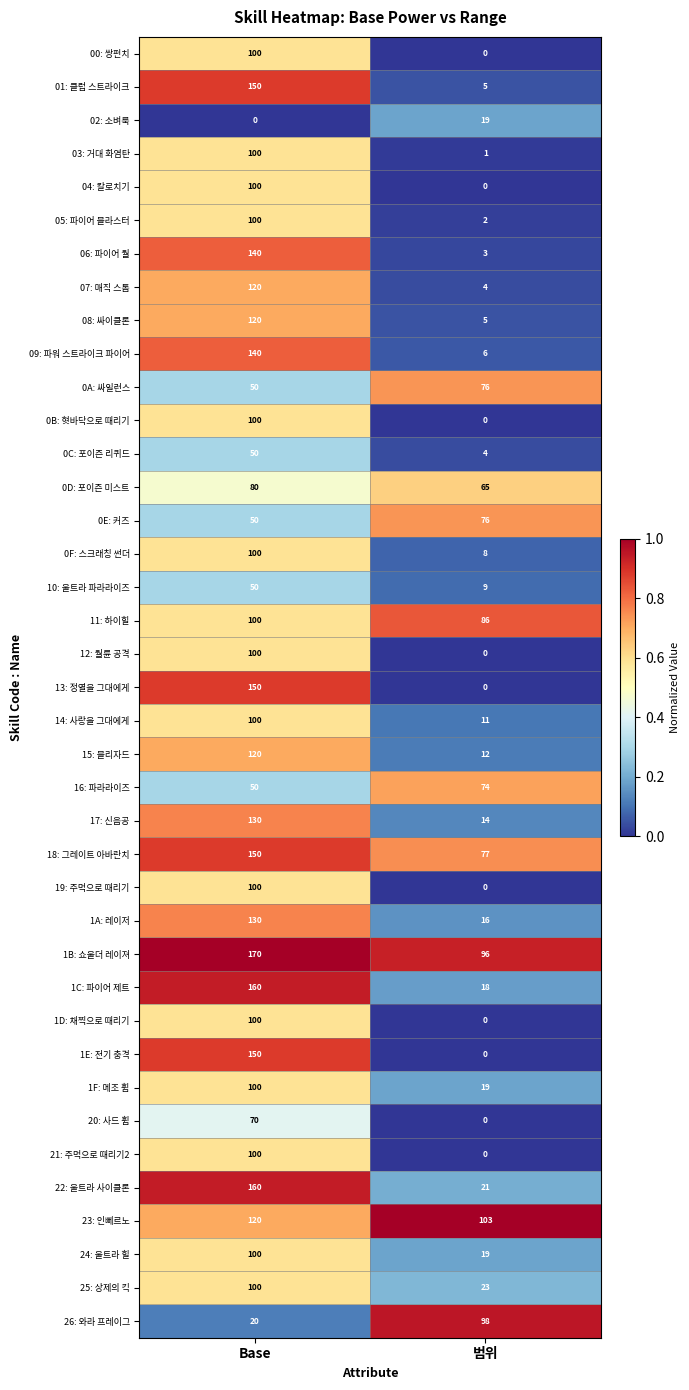

Is it true that 1A: 레이저 equals 16 at 범위?

True